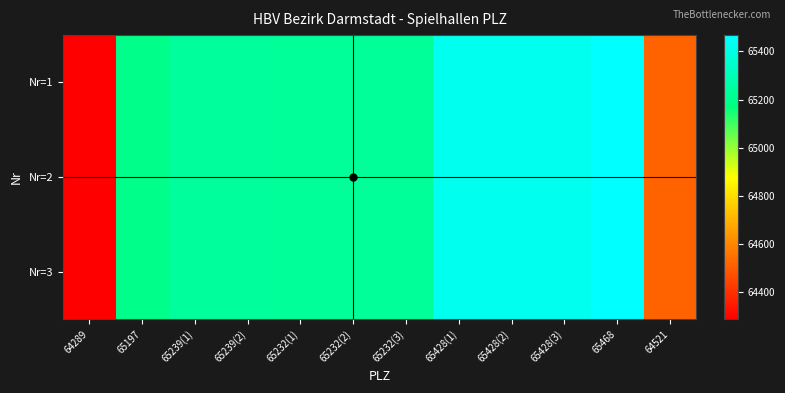

List the series in order of their peak value, highest first.

Nr=1, Nr=2, Nr=3